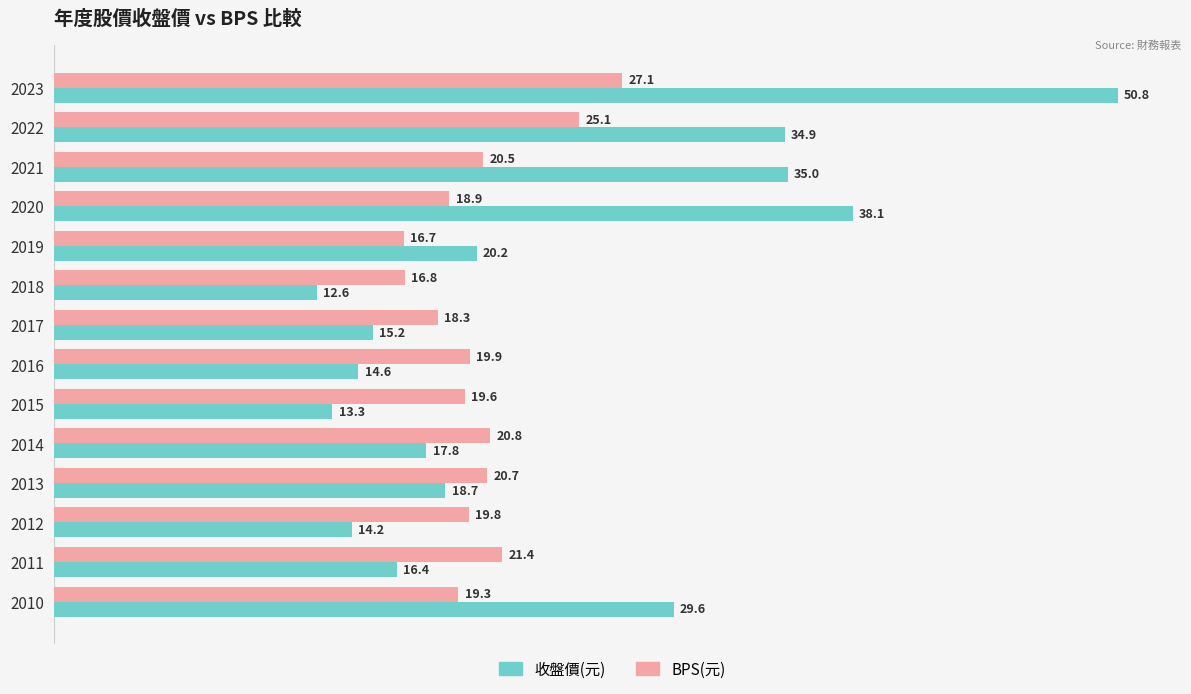

What is the minimum value shown in the chart?

12.6